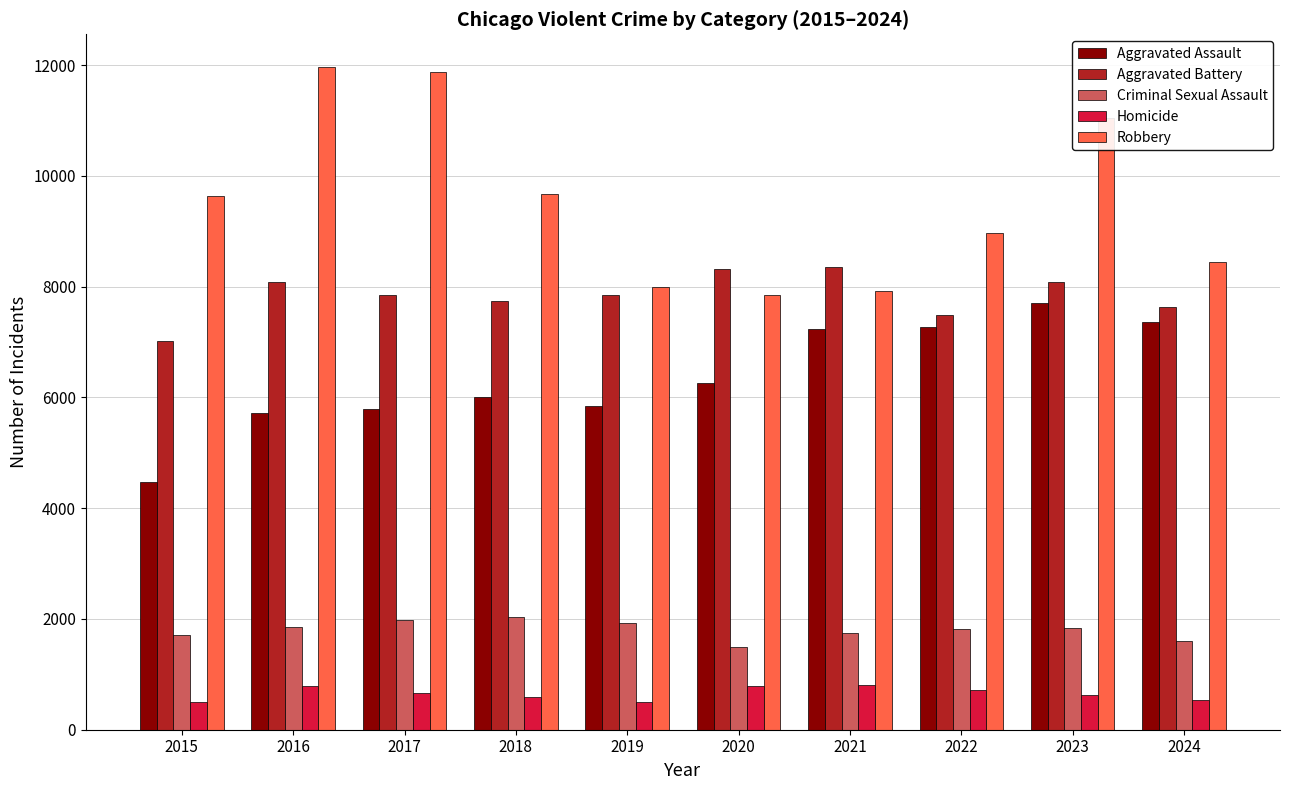

How many series are shown in this chart?

5